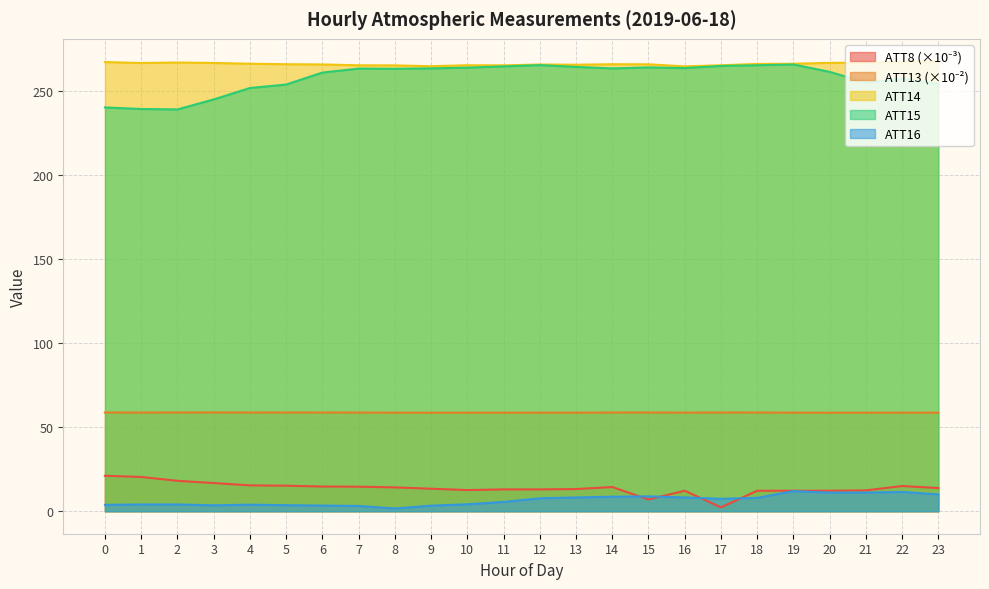

Which series changed the most between 12 and 20?

ATT15